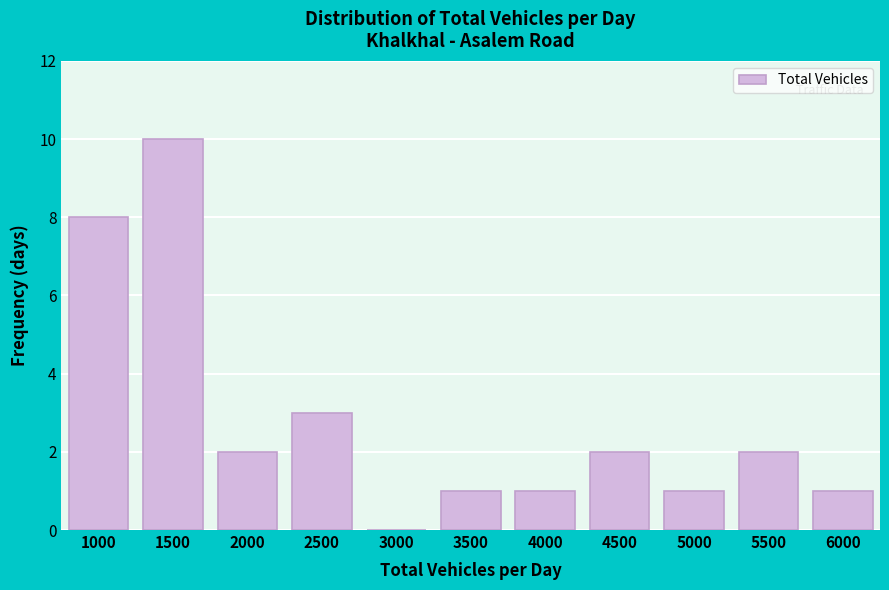

Reading left to right, list all the values displayed in this chart.

1000=8	1500=10	2000=2	2500=3	3000=0	3500=1	4000=1	4500=2	5000=1	5500=2	6000=1